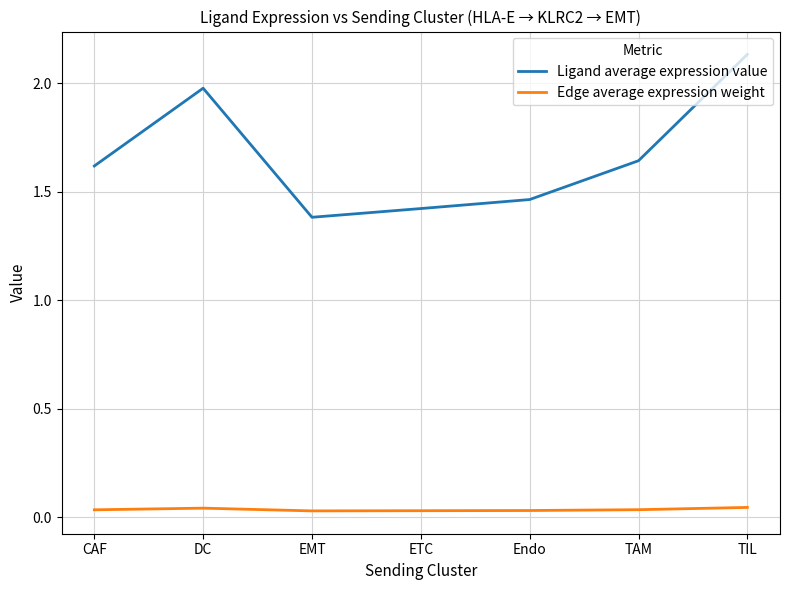

True or false: Edge average expression weight and Ligand average expression value intersect in this chart.

False